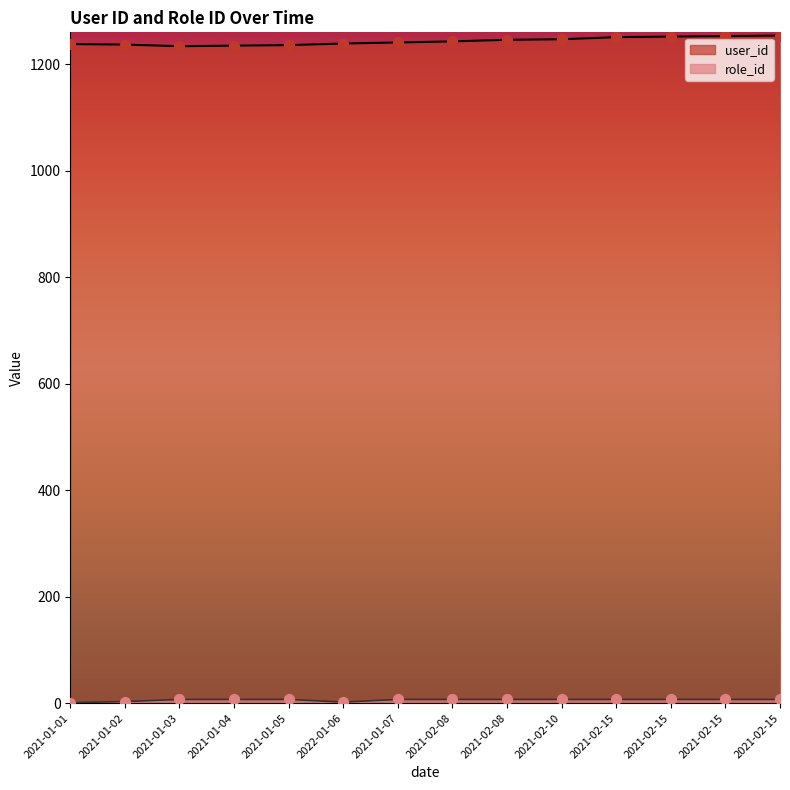

Which series reaches the maximum Y coordinate?

user_id